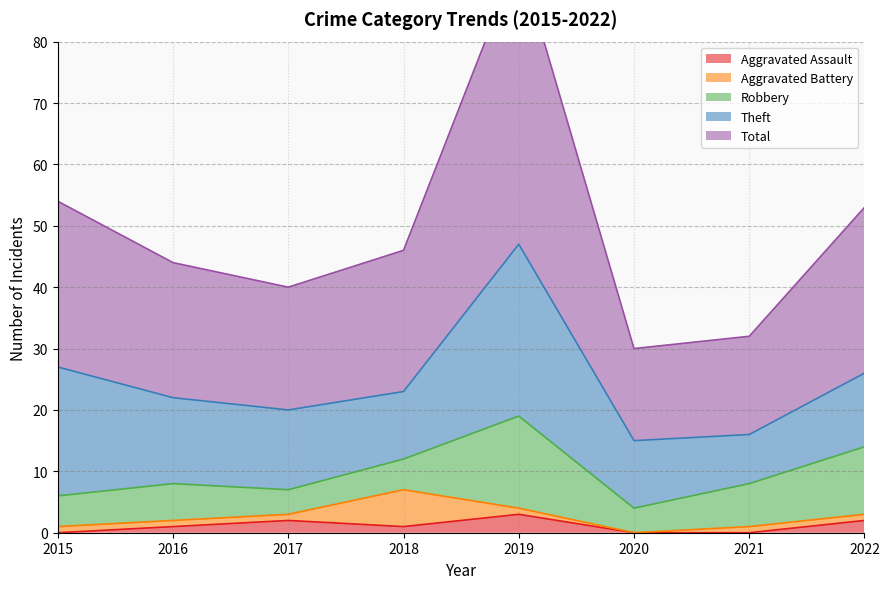

What is the difference between the Aggravated Assault values at 2022 and 2018?

1